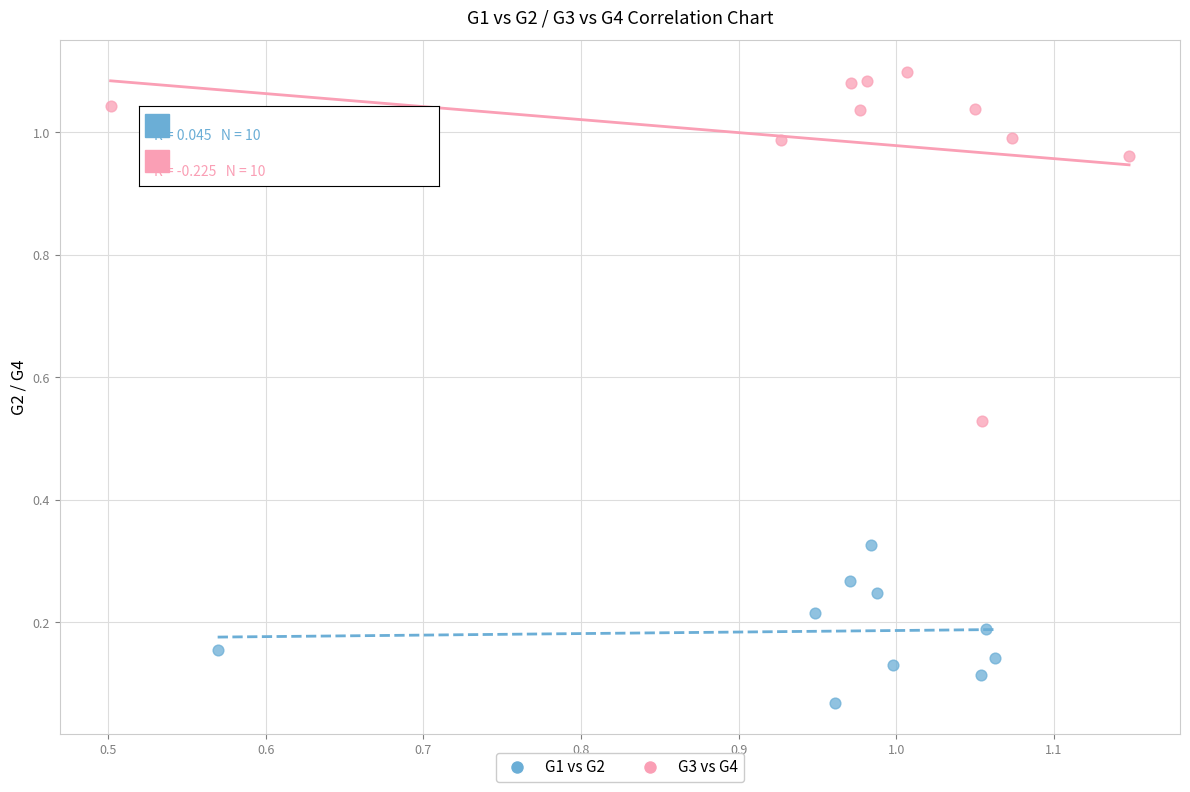

Which series contains the lowest Y value?

G1 vs G2